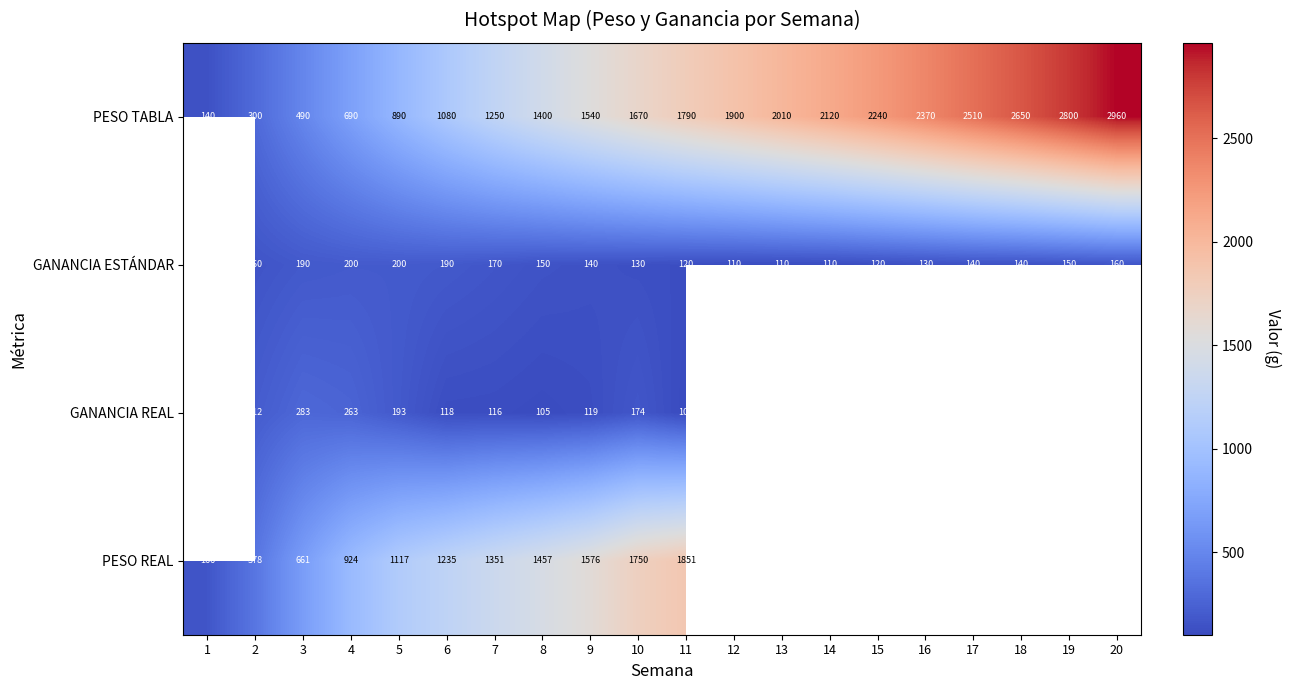

Is it true that PESO TABLA equals 890 at 5?

True